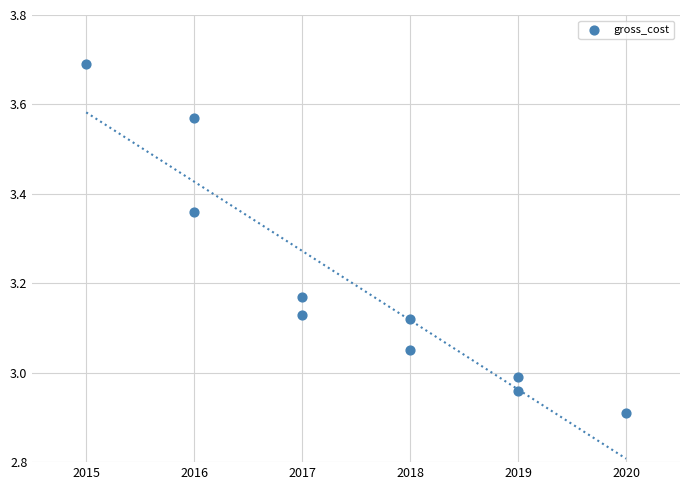

What is the range of Y values (max minus min)?

0.8